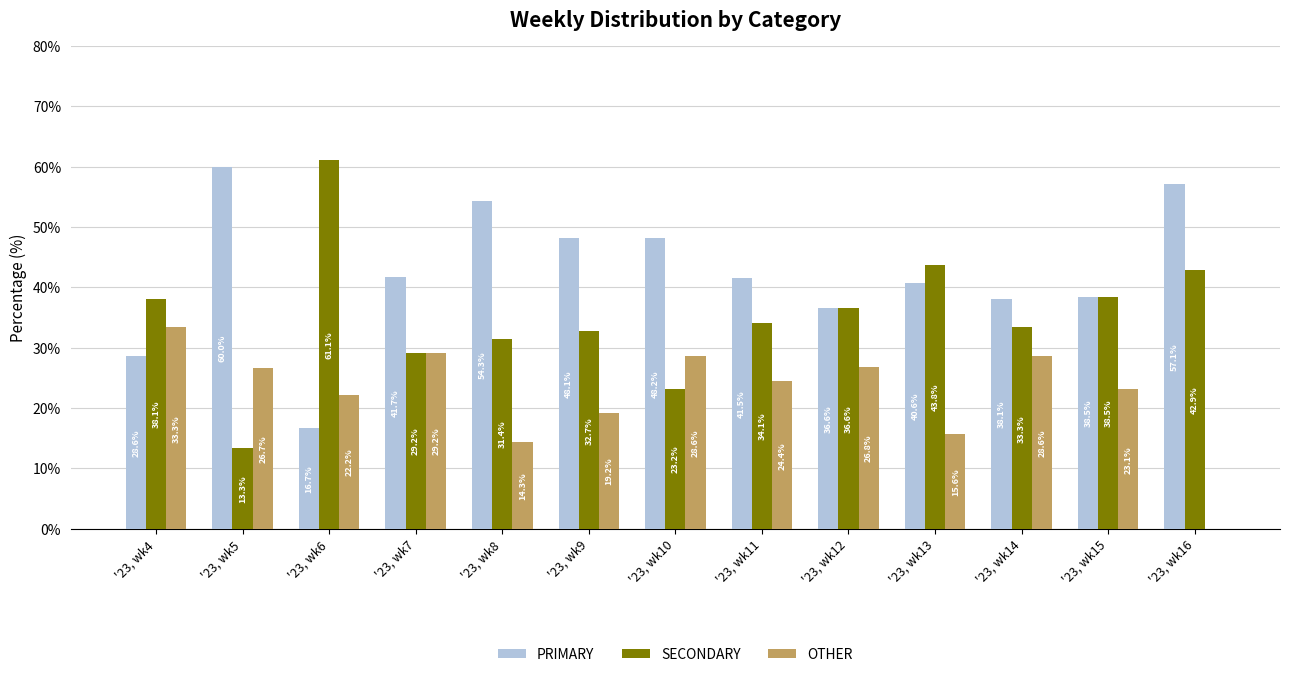

Where does the PRIMARY series first go above 41?

'23, wk5